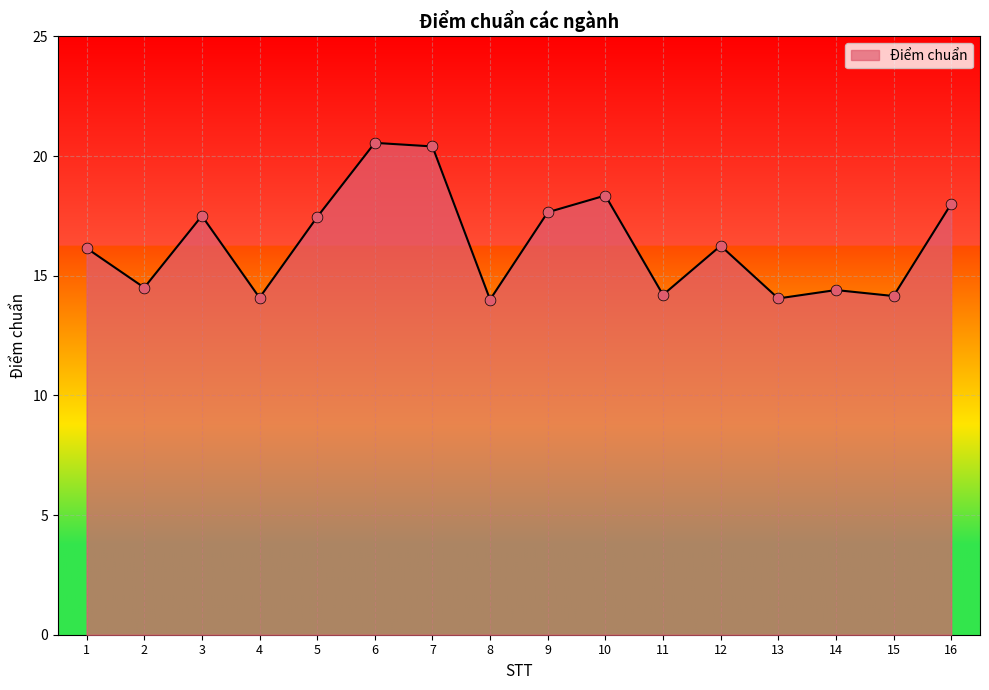

Approximately how many times larger is the value at 9 compared to 6?

0.9